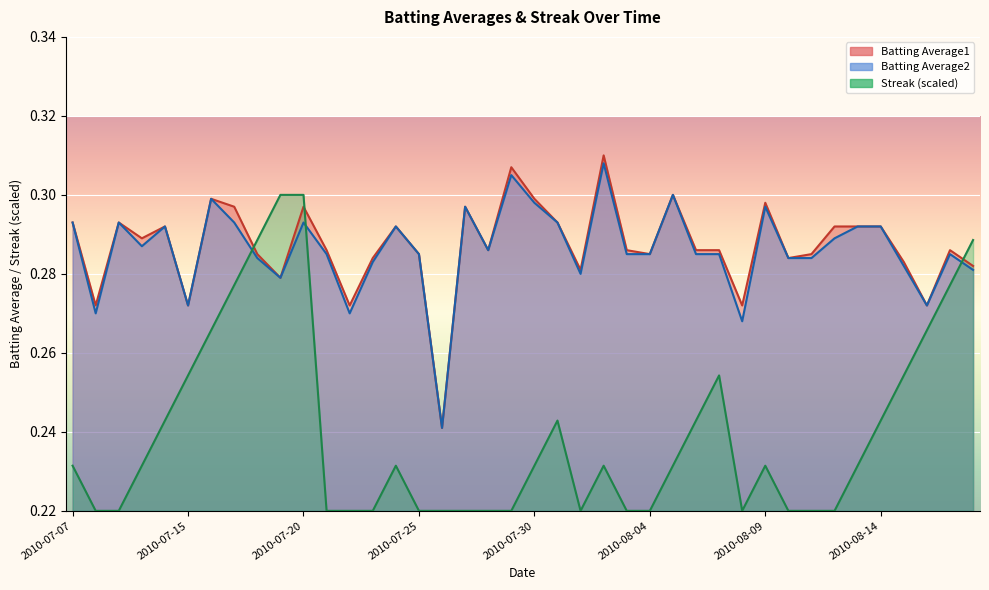

Reading left to right, list all the values displayed in this chart.

Batting Average1: 0.3	0.3	0.3	0.3	0.3	0.3	0.3	0.3	0.3	0.3	0.3	0.3	0.3	0.3	0.3	0.3	0.2	0.3	0.3	0.3	0.3	0.3	0.3	0.3	0.3	0.3	0.3	0.3	0.3	0.3	0.3	0.3	0.3	0.3	0.3	0.3	0.3	0.3	0.3	0.3
Batting Average2: 0.3	0.3	0.3	0.3	0.3	0.3	0.3	0.3	0.3	0.3	0.3	0.3	0.3	0.3	0.3	0.3	0.2	0.3	0.3	0.3	0.3	0.3	0.3	0.3	0.3	0.3	0.3	0.3	0.3	0.3	0.3	0.3	0.3	0.3	0.3	0.3	0.3	0.3	0.3	0.3
Streak: 0.2	0.2	0.2	0.2	0.2	0.3	0.3	0.3	0.3	0.3	0.3	0.2	0.2	0.2	0.2	0.2	0.2	0.2	0.2	0.2	0.2	0.2	0.2	0.2	0.2	0.2	0.2	0.2	0.3	0.2	0.2	0.2	0.2	0.2	0.2	0.2	0.3	0.3	0.3	0.3